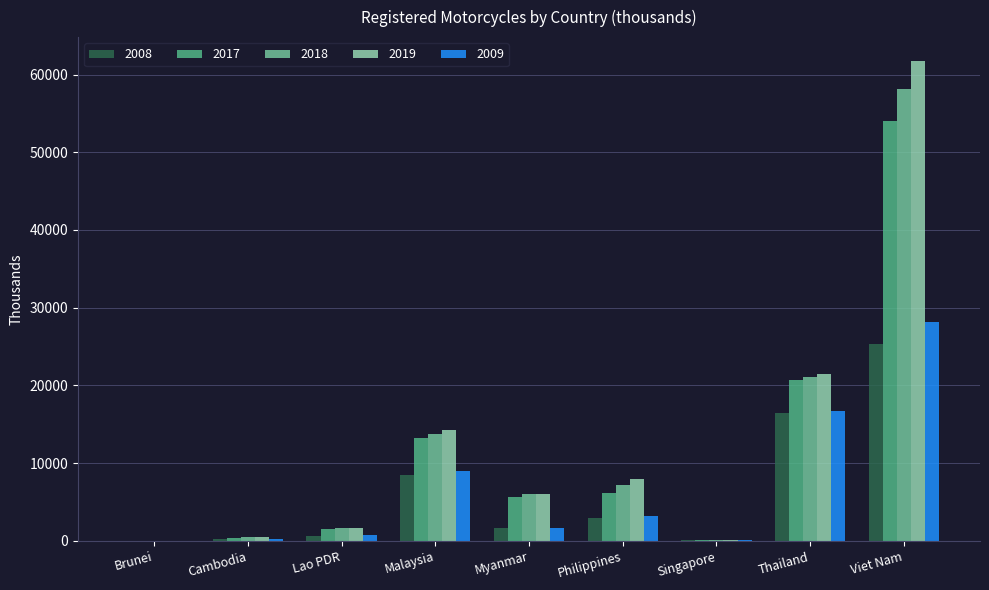

What is the total value across all series at Malaysia?

58648.9